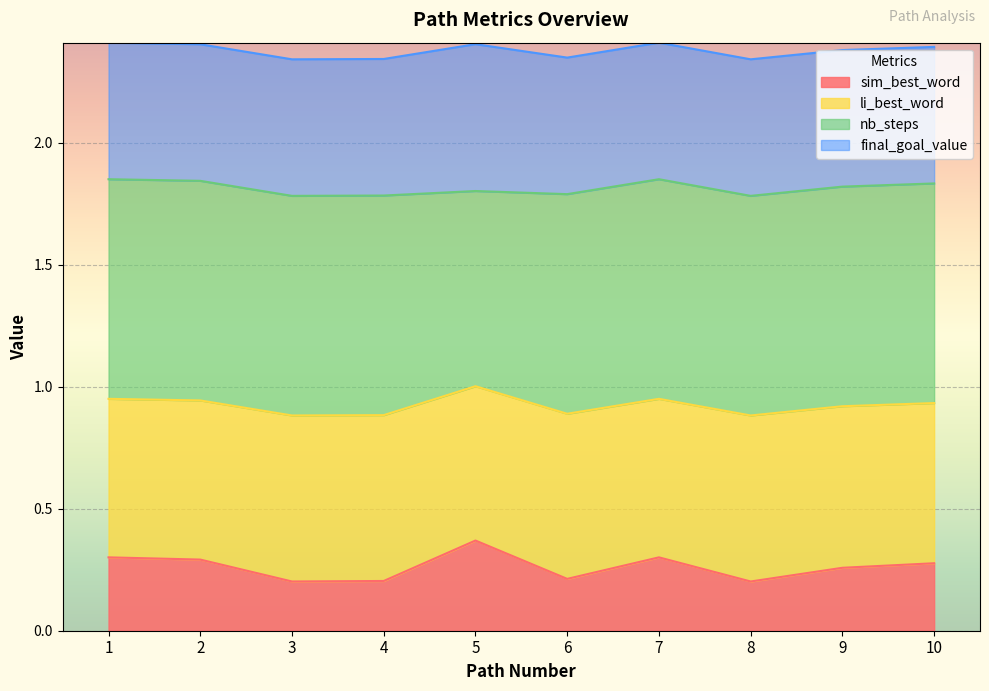

True or false: sim_best_word has a value of 0.4 at 9.

False